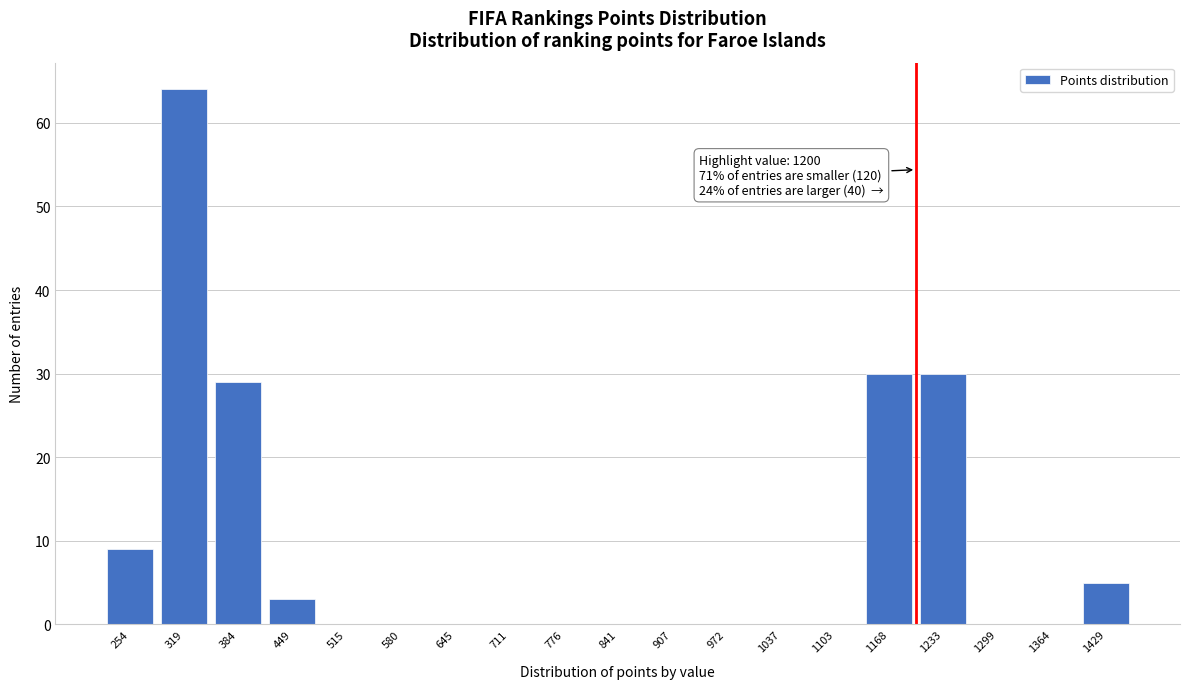

Reading left to right, transcribe all the data shown in this chart.

254=9	319=64	384=29	449=3	515=0	580=0	645=0	711=0	776=0	841=0	907=0	972=0	1037=0	1103=0	1168=30	1233=30	1299=0	1364=0	1429=5